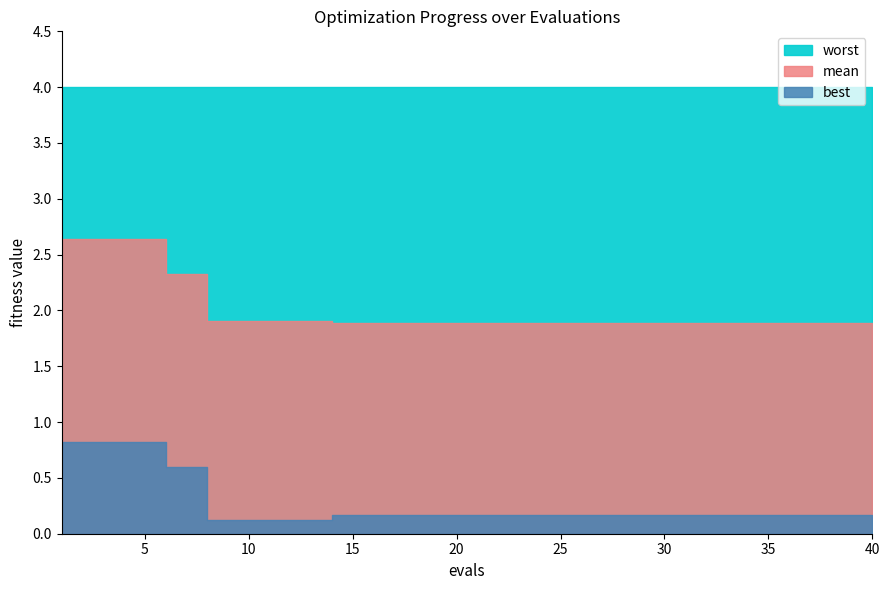

Which series changed the most between 1 and 35?

mean